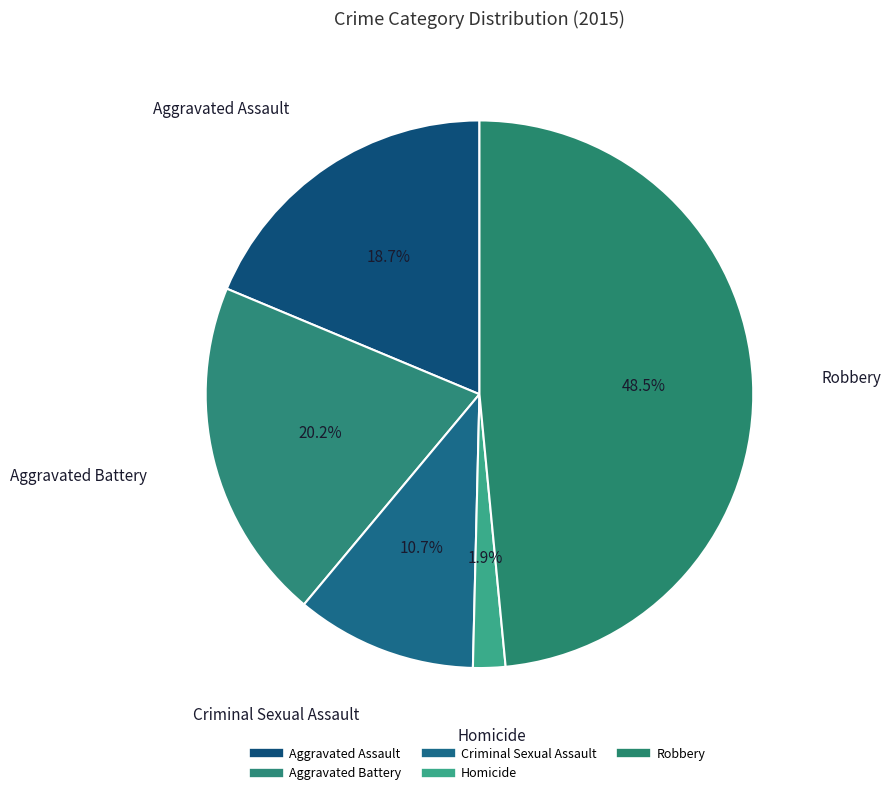

Is it true that Criminal Sexual Assault is 1% of the pie?

False